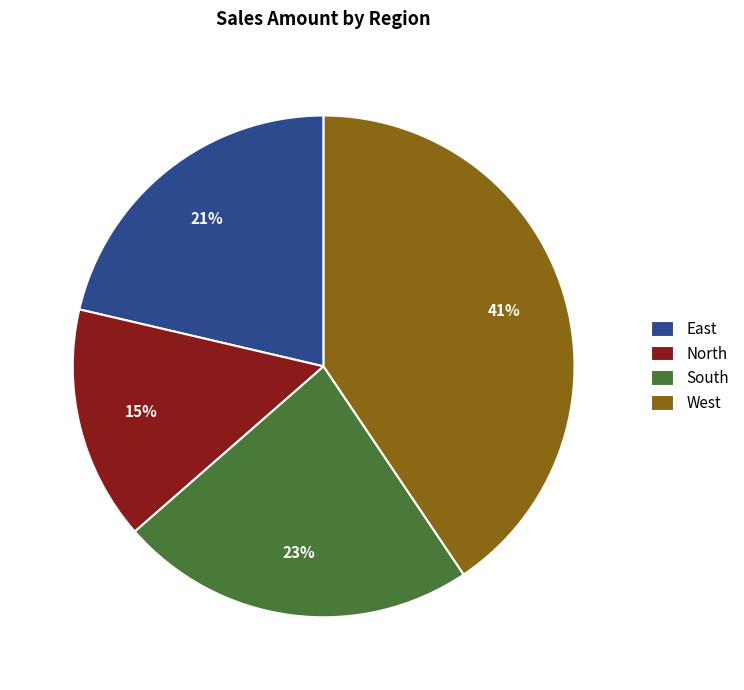

Is the sum of North and South greater than half?

No